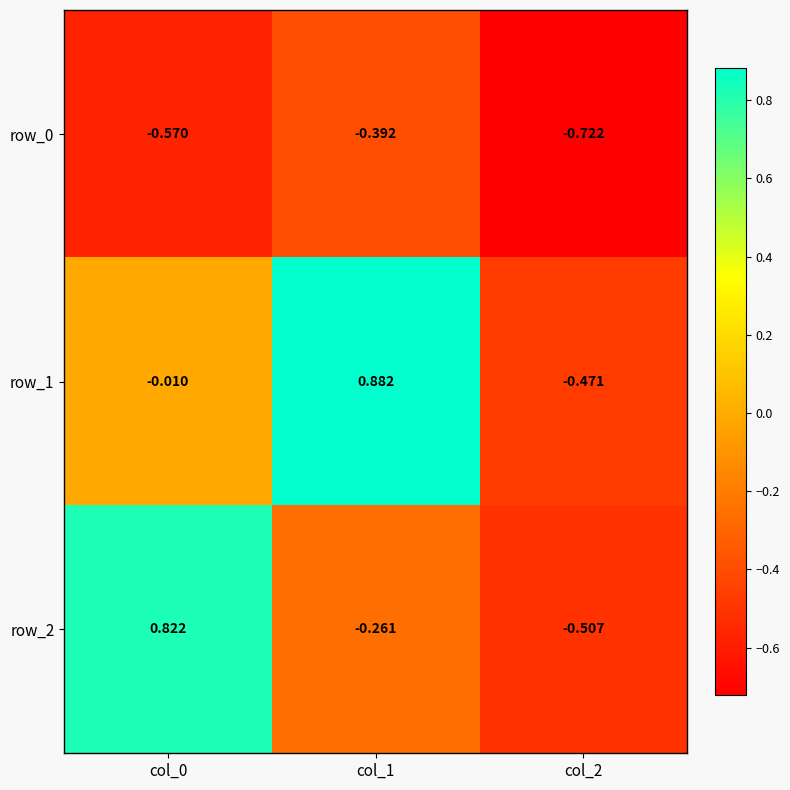

How many data points in row_1 are above 0?

1